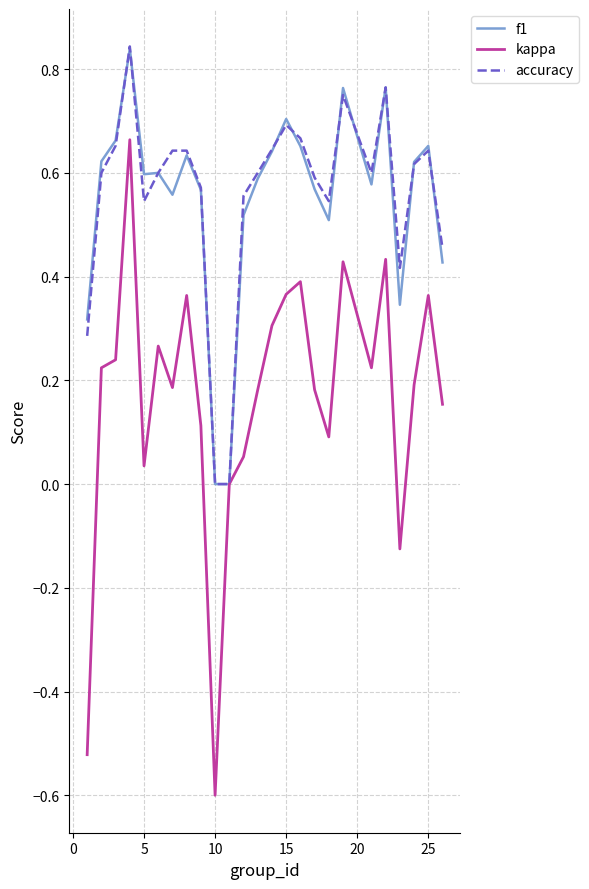

What is the lowest value of the kappa series?

-0.6